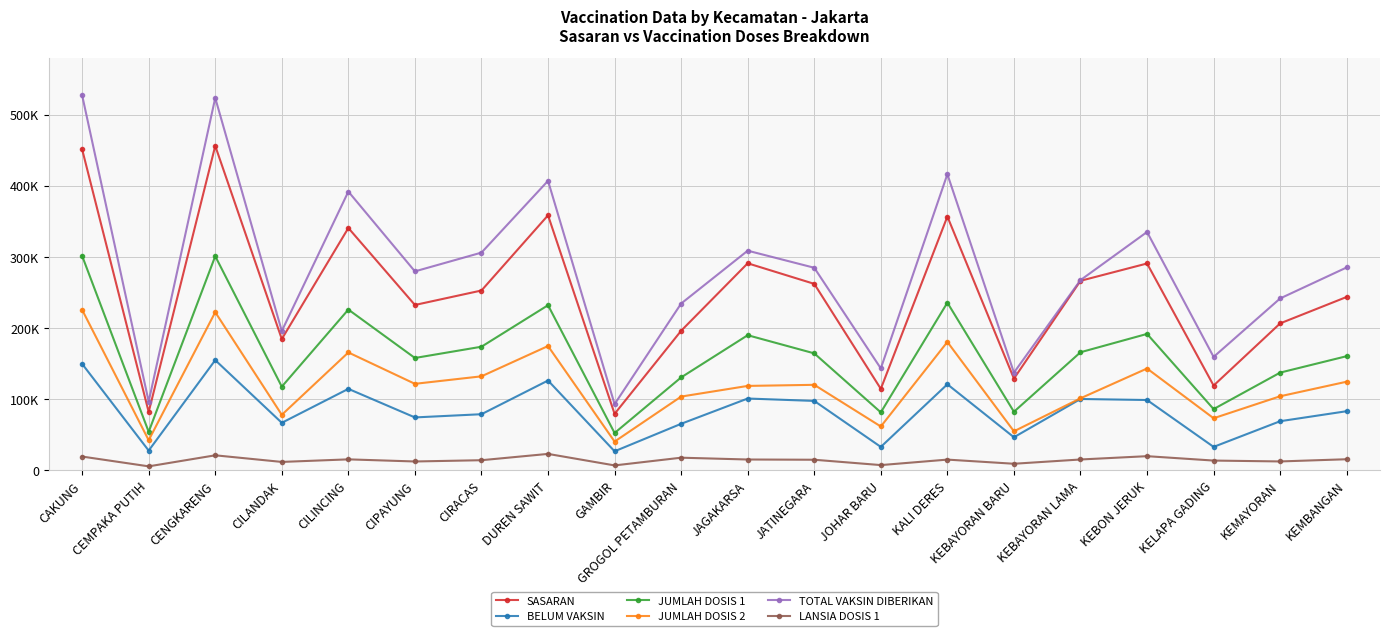

What is the spread (max minus min) of values at KEBAYORAN LAMA?

252047